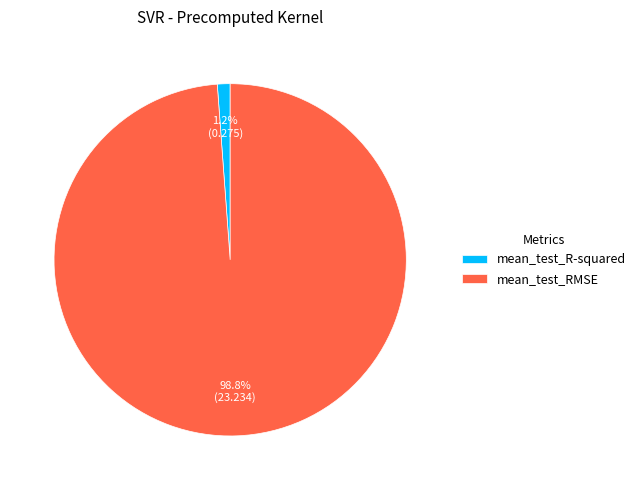

How much of the chart is everything except mean_test_R-squared?

98.8%